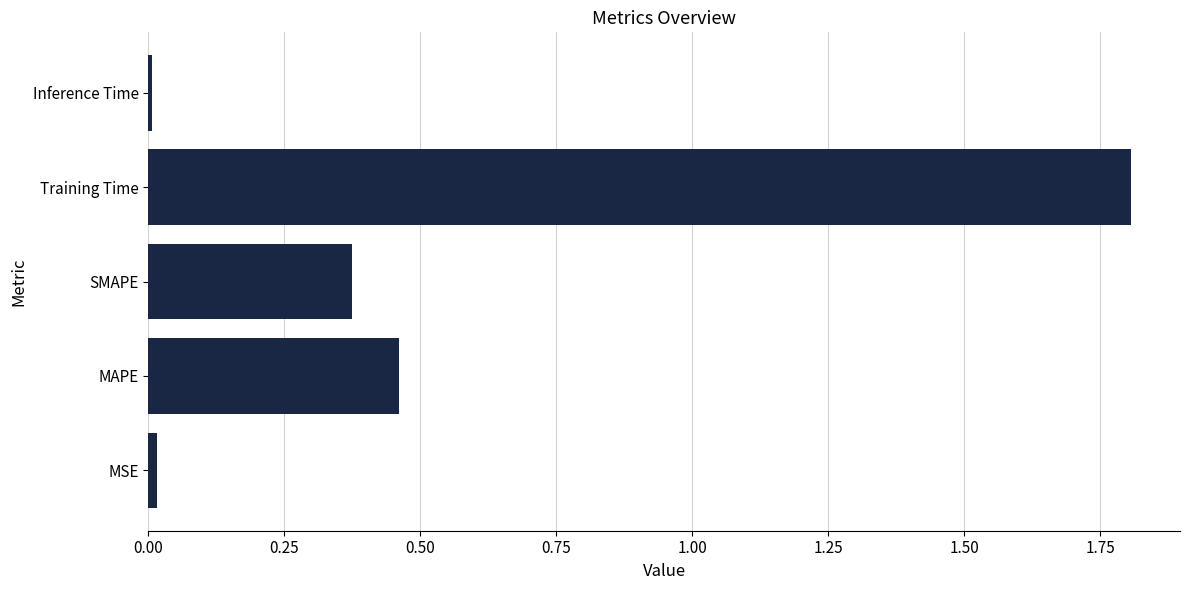

Does the chart contain stacked bars?

No